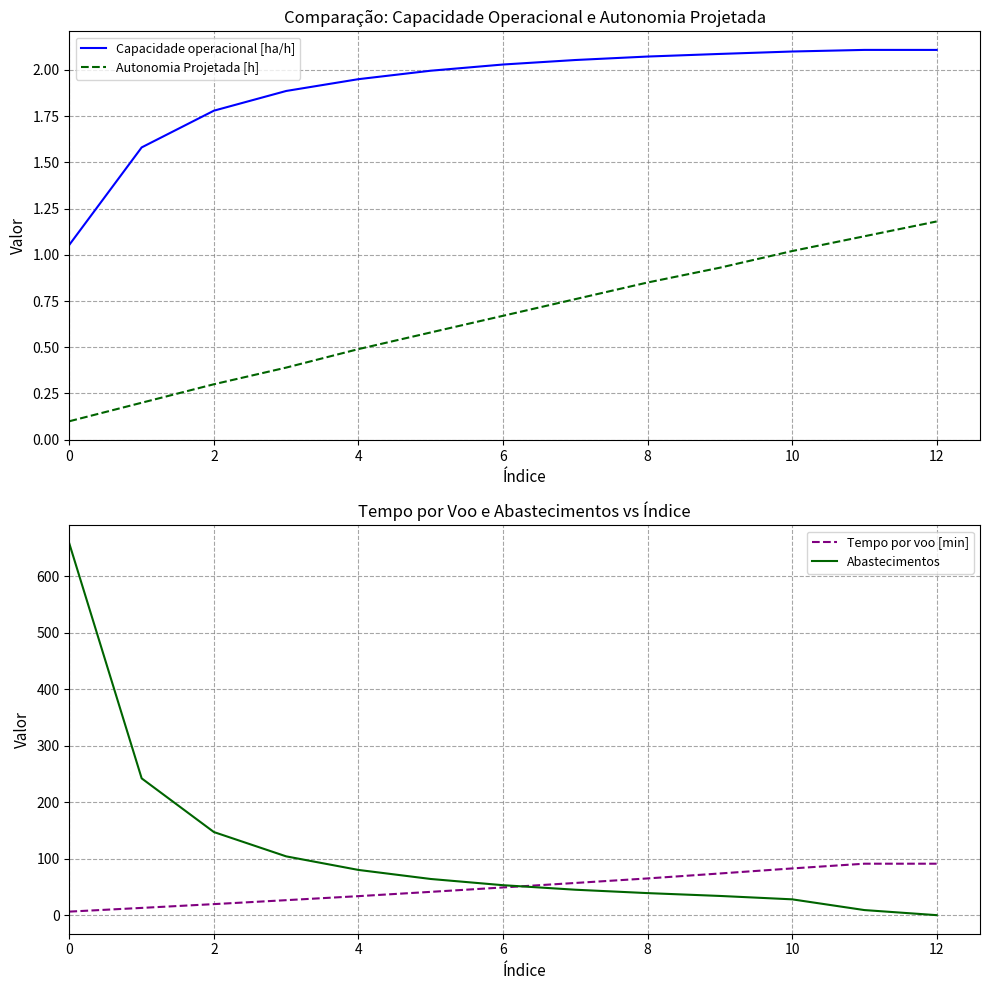

At which label does Tempo por voo [min] reach its peak?

12